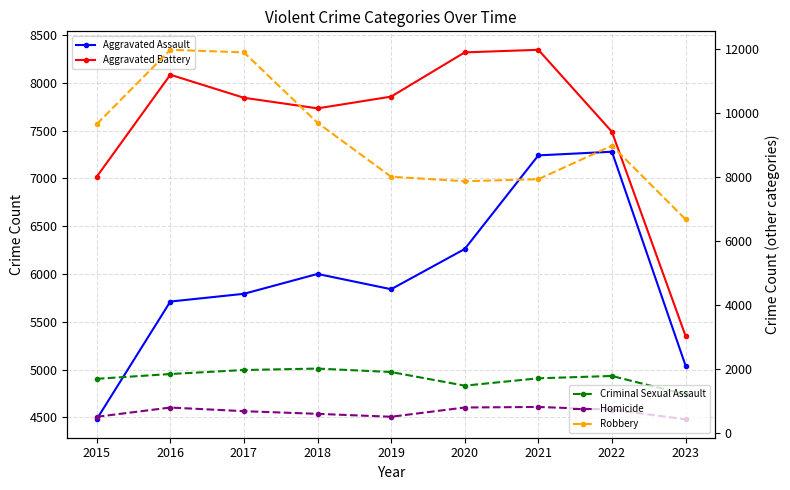

Does the chart have visible grid lines?

Yes